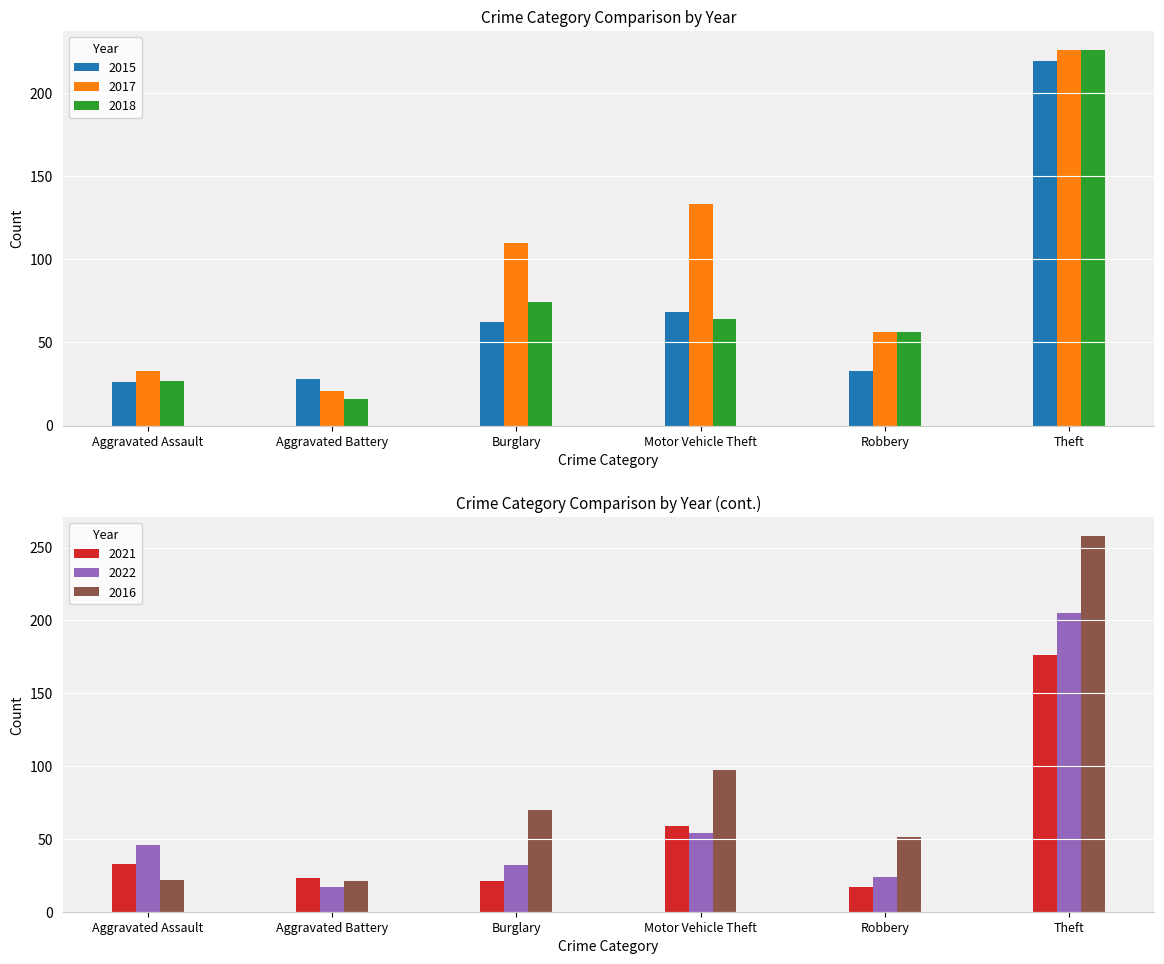

Between Burglary and Aggravated Battery, which is larger?

Burglary